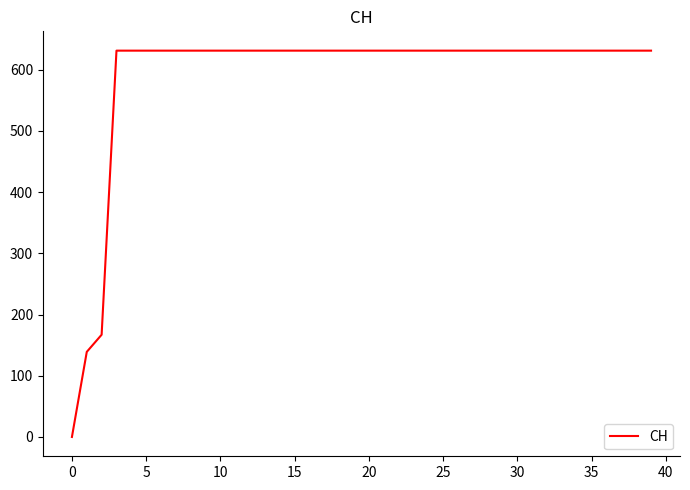

What is the difference between the maximum and minimum values?

631